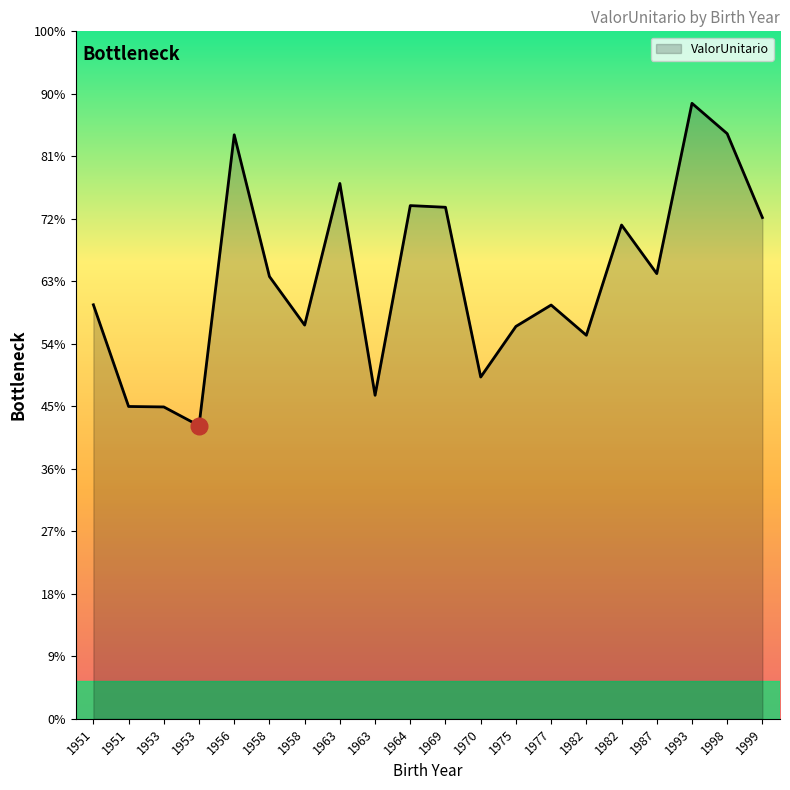

Does the chart have visible grid lines?

No